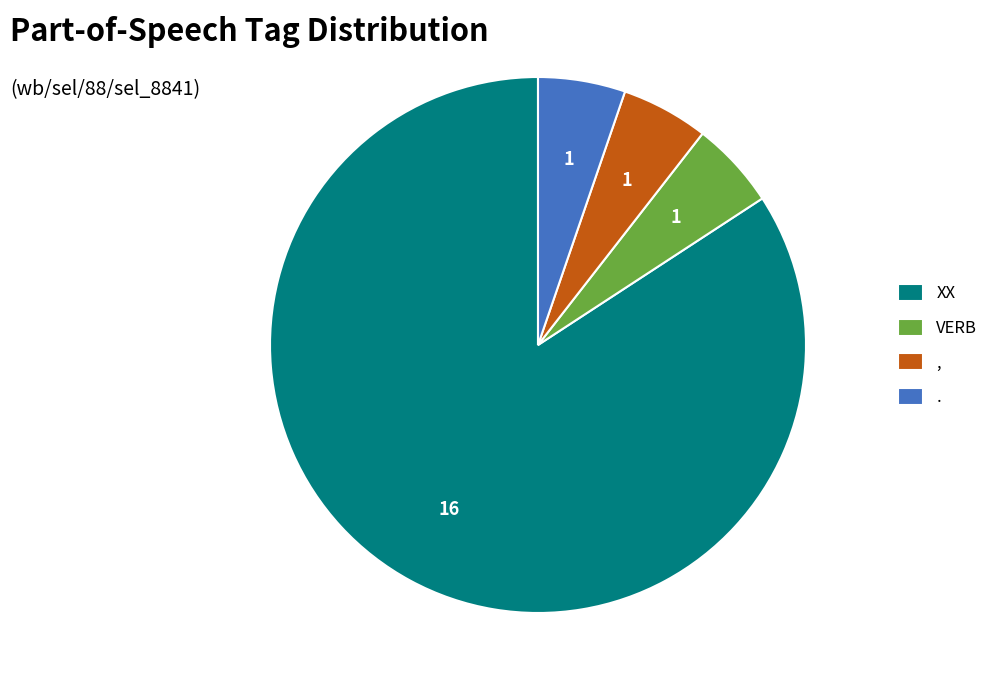

Which slice is the largest?

XX